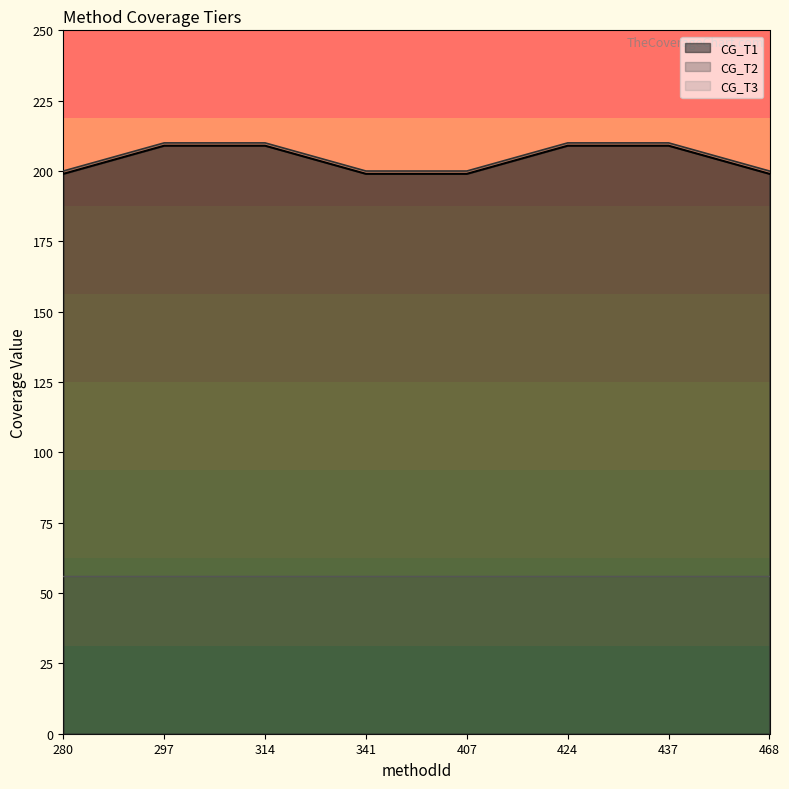

What is the sum of all CG_T1 values?

1632